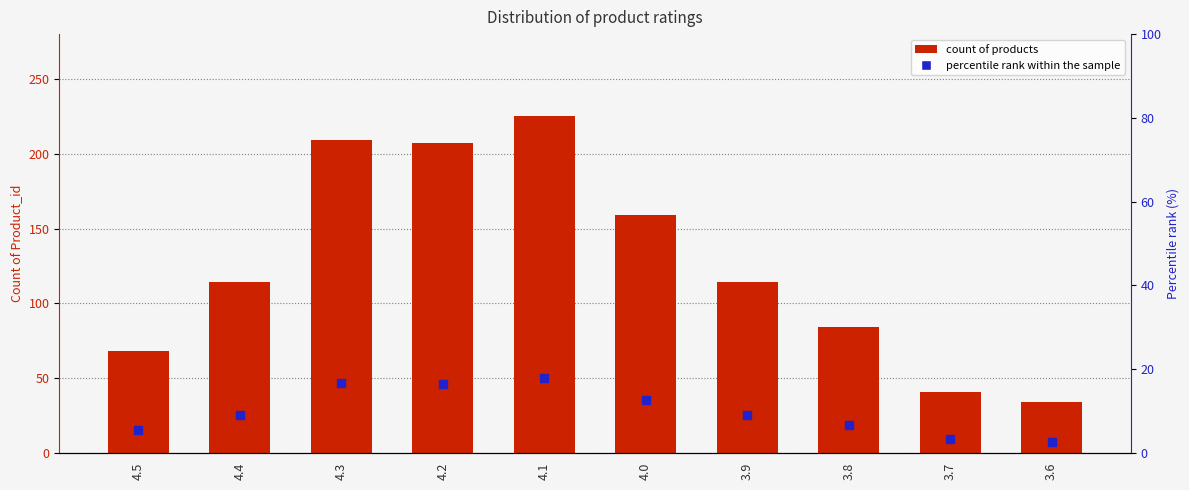

At how many categories does at least one series exceed 85?

6